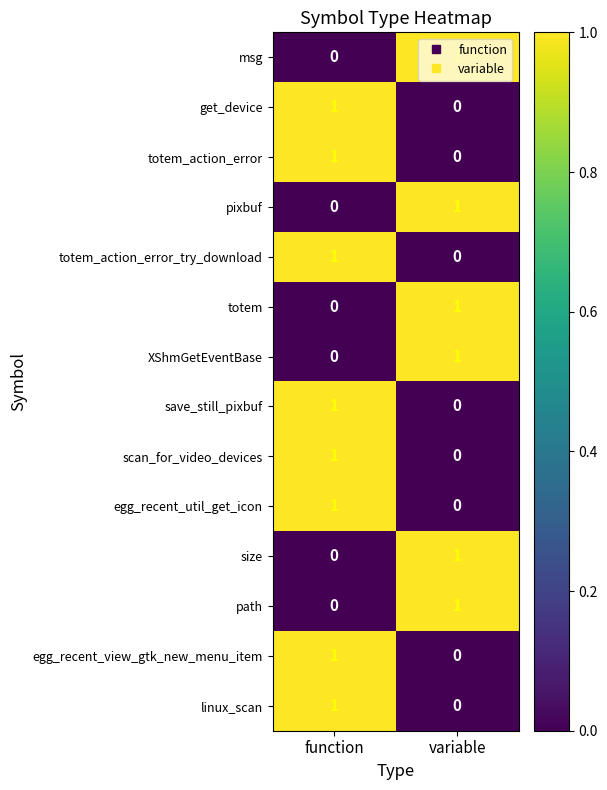

Which category has the highest value in the totem series?

variable